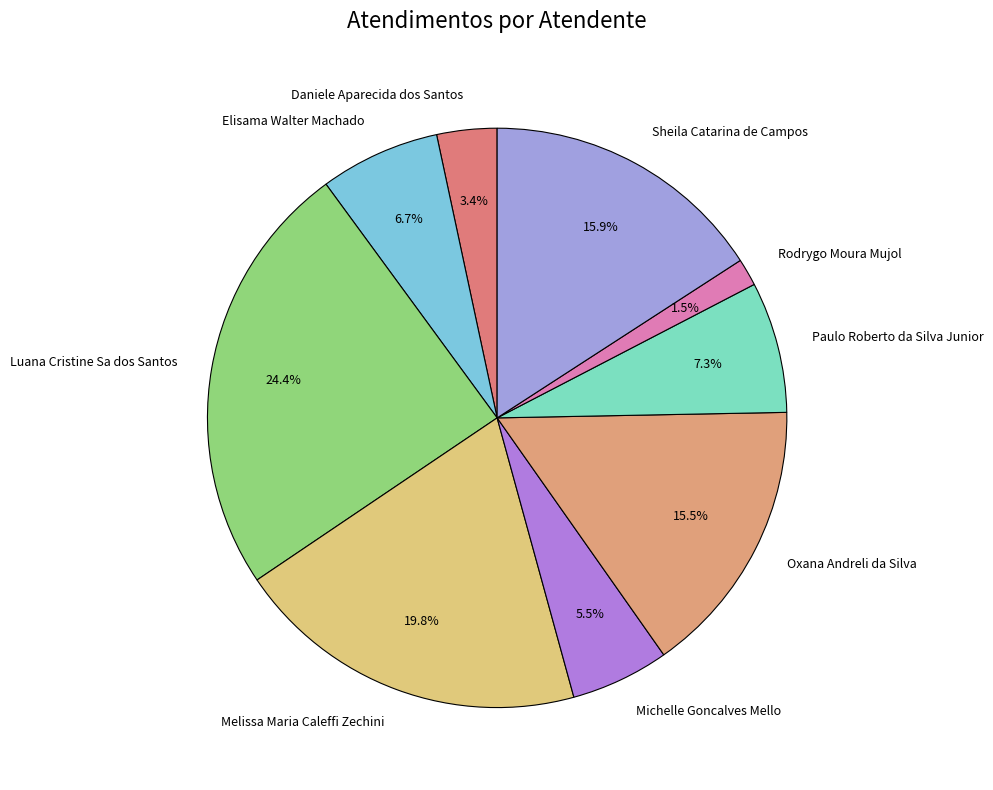

To the nearest percent, what is the difference between the largest and smallest slice percentages?

23%